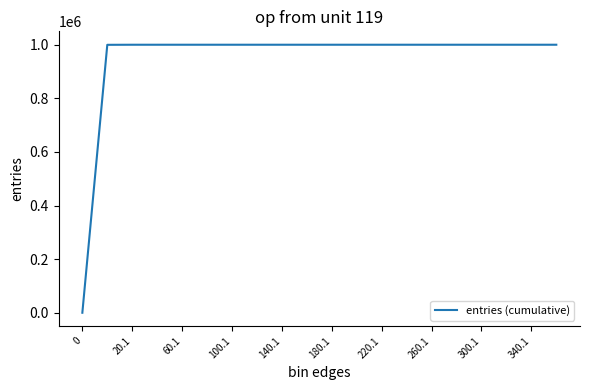

Does the chart display data point markers on the line(s)?

No